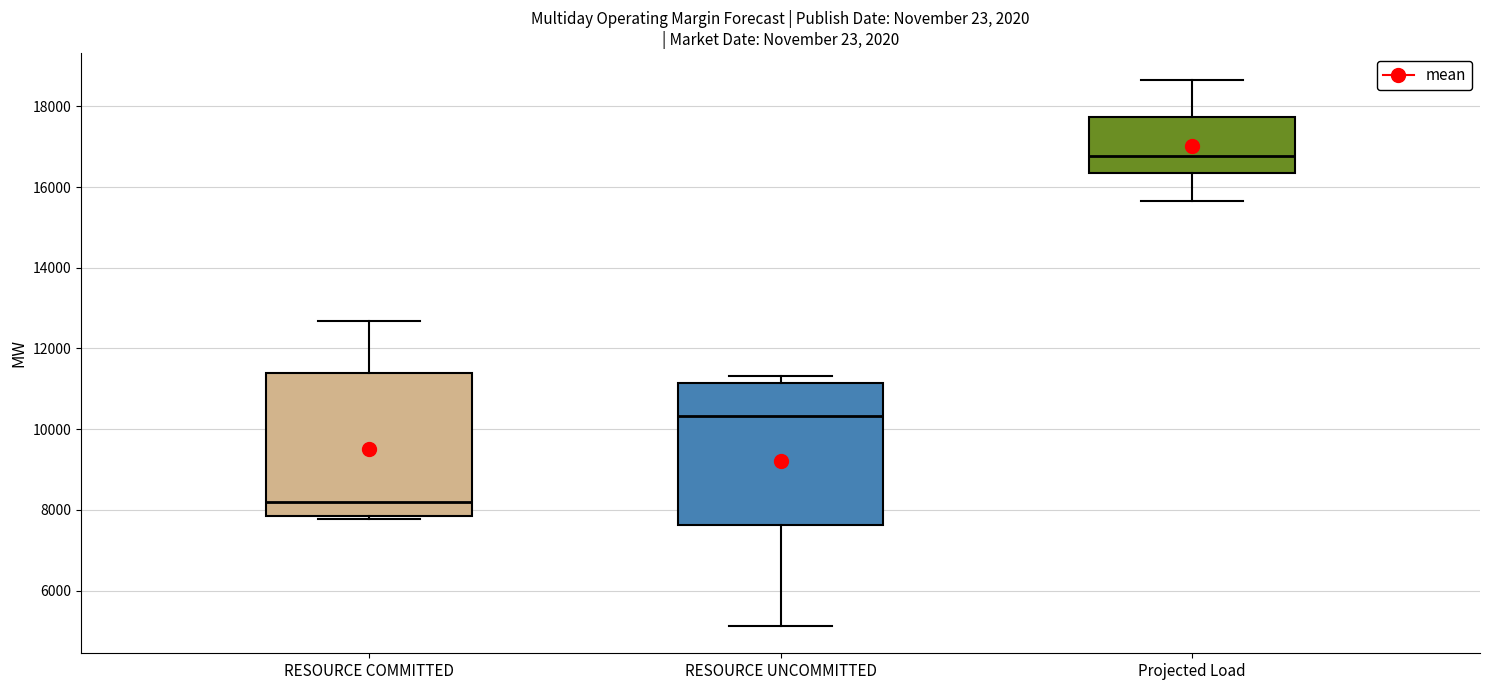

Reading left to right, transcribe this box plot: for each box, give where its median line is, the range the box spans, and where its two whiskers end, as read against the y-axis. The values are not printed on the chart, so give them approximately, as read against the axis.

RESOURCE COMMITTED: median 8200, box 7800 to 11400, whiskers 7800 (just below the box's lower edge) to 12600
RESOURCE UNCOMMITTED: median 10400, box 7600 to 11200, whiskers 5200 to 11400
Projected Load: median 16800, box 16400 to 17800, whiskers 15600 to 18600